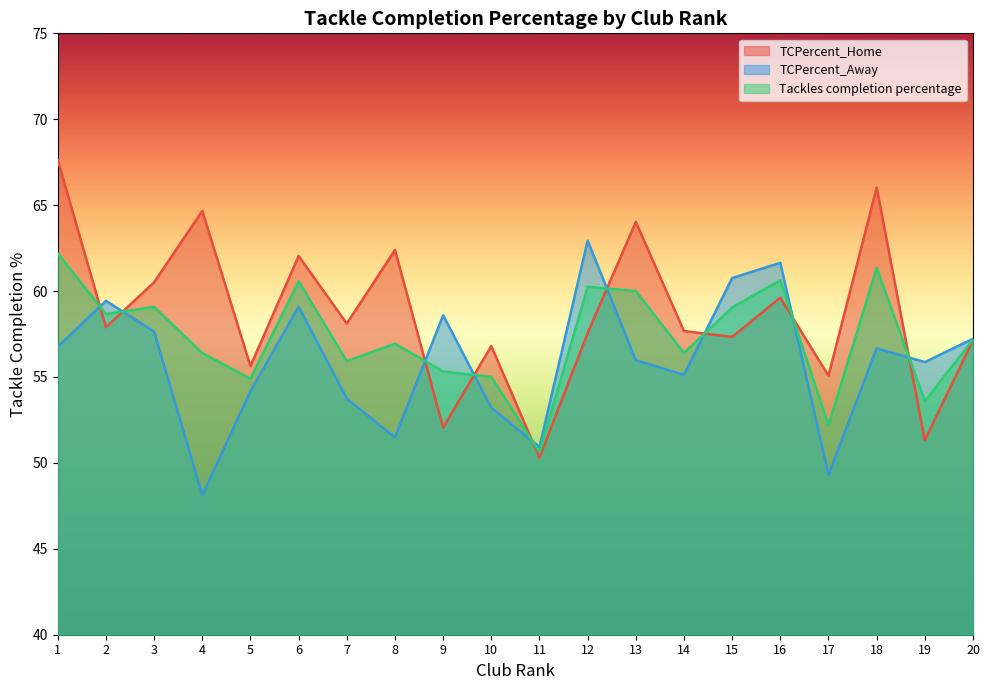

How many series are shown in this chart?

3